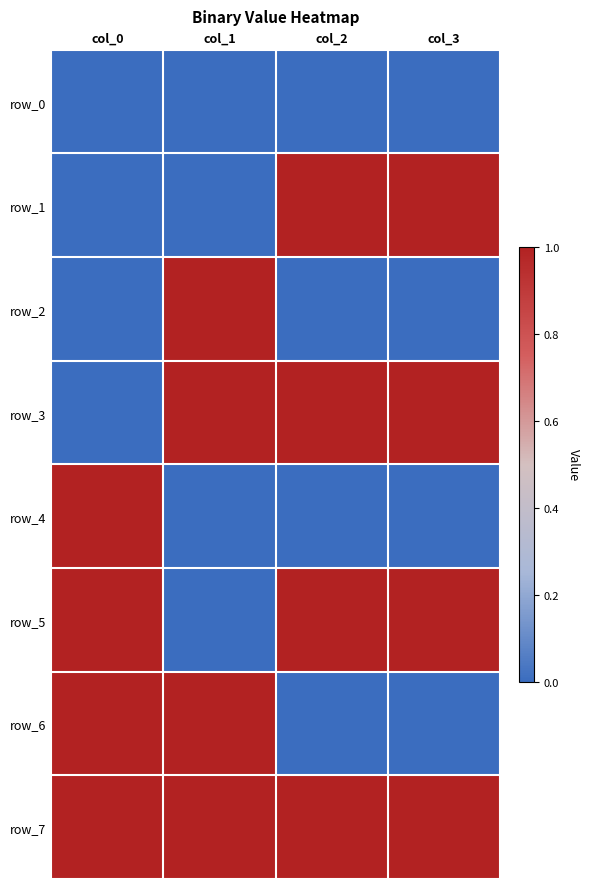

How many row_5 values are between 1 and 2?

3